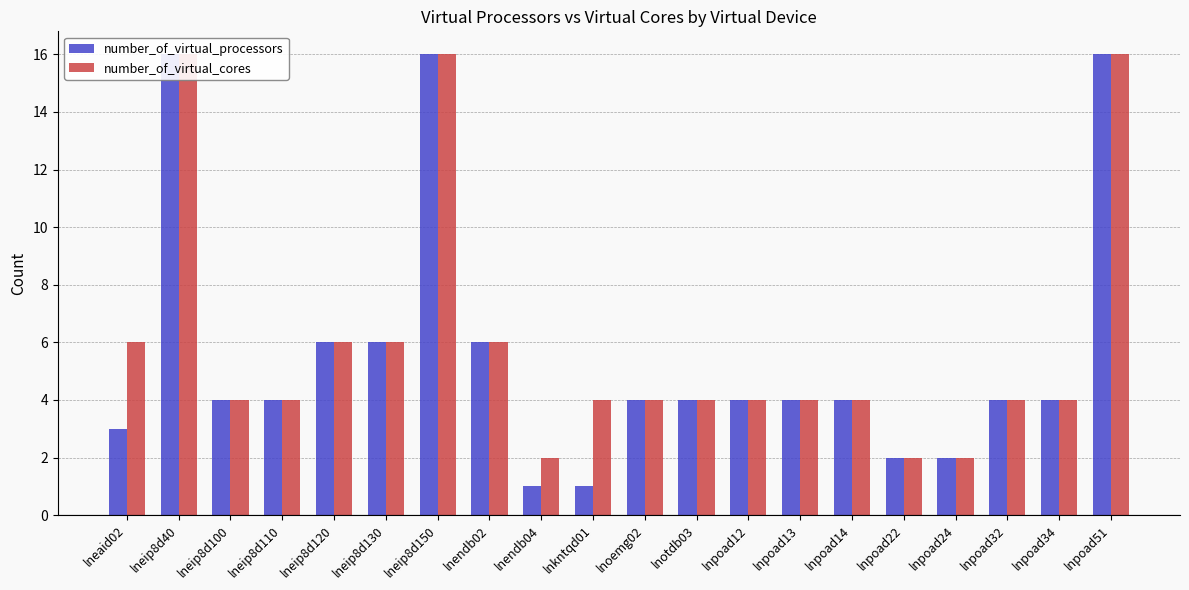

Rank the series at lnkntqd01 from highest to lowest value.

number_of_virtual_cores, number_of_virtual_processors